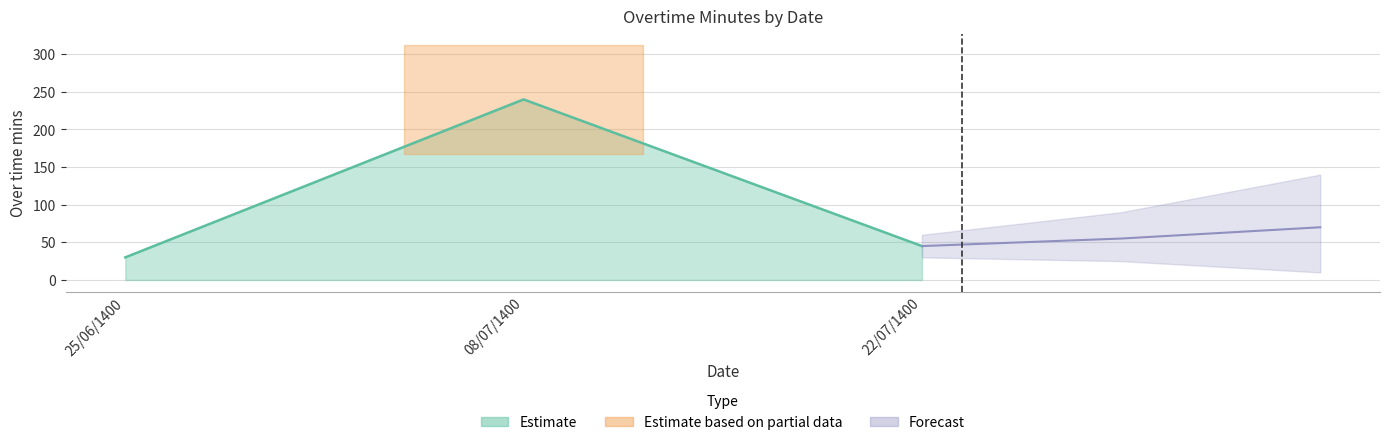

What position from the left is 25/06/1400?

1